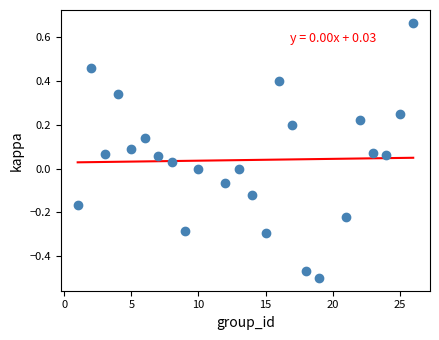

What is the range of X values (max minus min)?

25.0